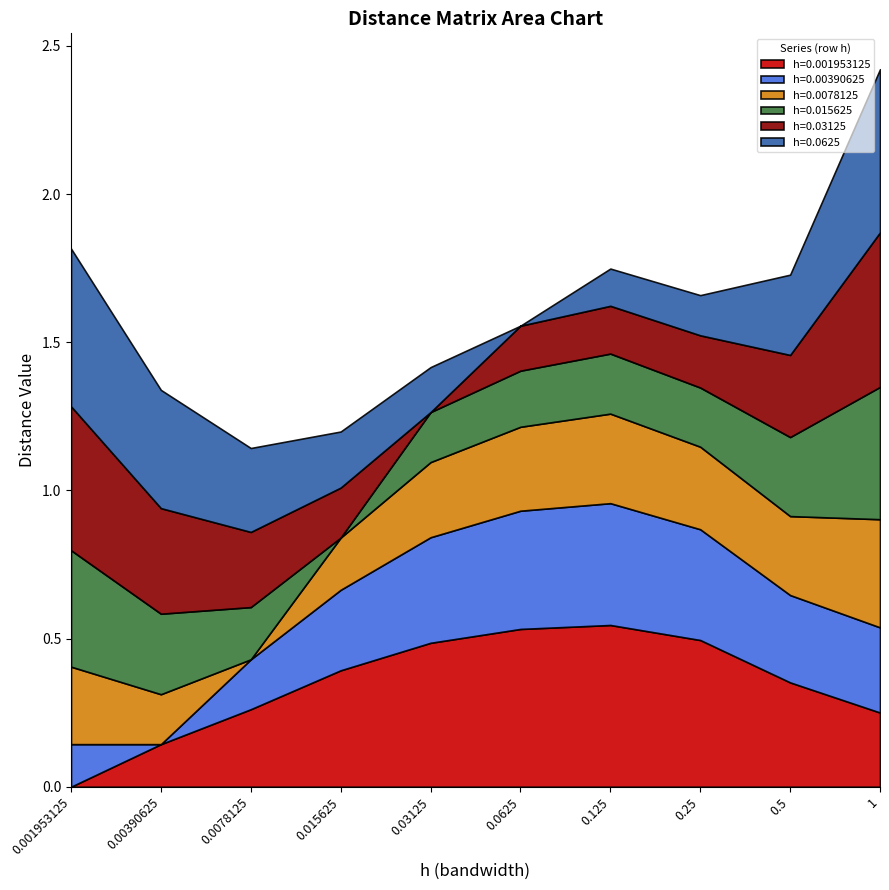

Reading left to right, transcribe all the data shown in this chart.

h=0.001953125: 0.0	0.1	0.3	0.4	0.5	0.5	0.5	0.5	0.4	0.3
h=0.00390625: 0.1	0.0	0.2	0.3	0.4	0.4	0.4	0.4	0.3	0.3
h=0.0078125: 0.3	0.2	0.0	0.2	0.3	0.3	0.3	0.3	0.3	0.4
h=0.015625: 0.4	0.3	0.2	0.0	0.2	0.2	0.2	0.2	0.3	0.4
h=0.03125: 0.5	0.4	0.3	0.2	0.0	0.2	0.2	0.2	0.3	0.5
h=0.0625: 0.5	0.4	0.3	0.2	0.2	0.0	0.1	0.1	0.3	0.6